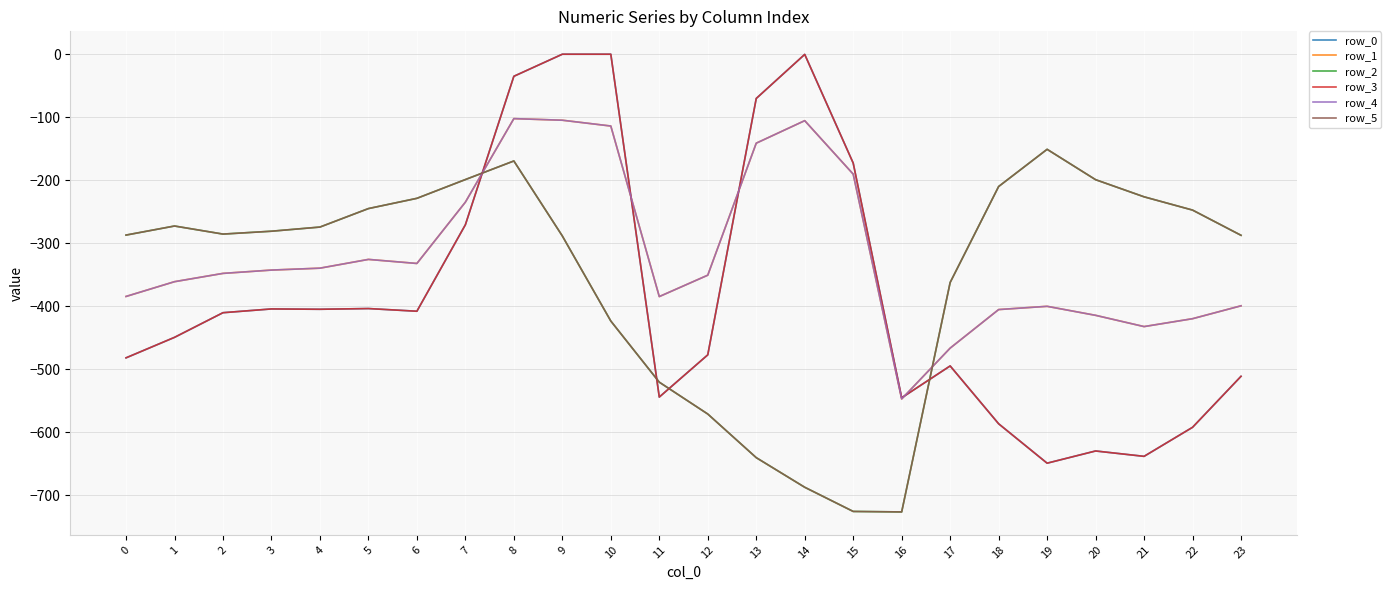

Does the chart display data point markers on the line(s)?

No